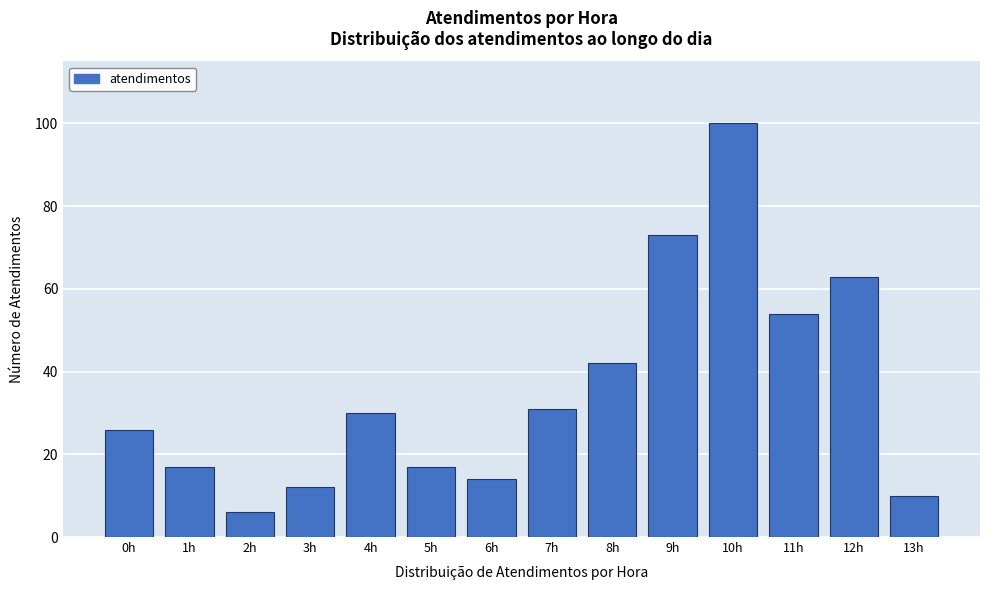

Reading right to left, transcribe all the data shown in this chart.

13h=10	12h=63	11h=54	10h=100	9h=73	8h=42	7h=31	6h=14	5h=17	4h=30	3h=12	2h=6	1h=17	0h=26